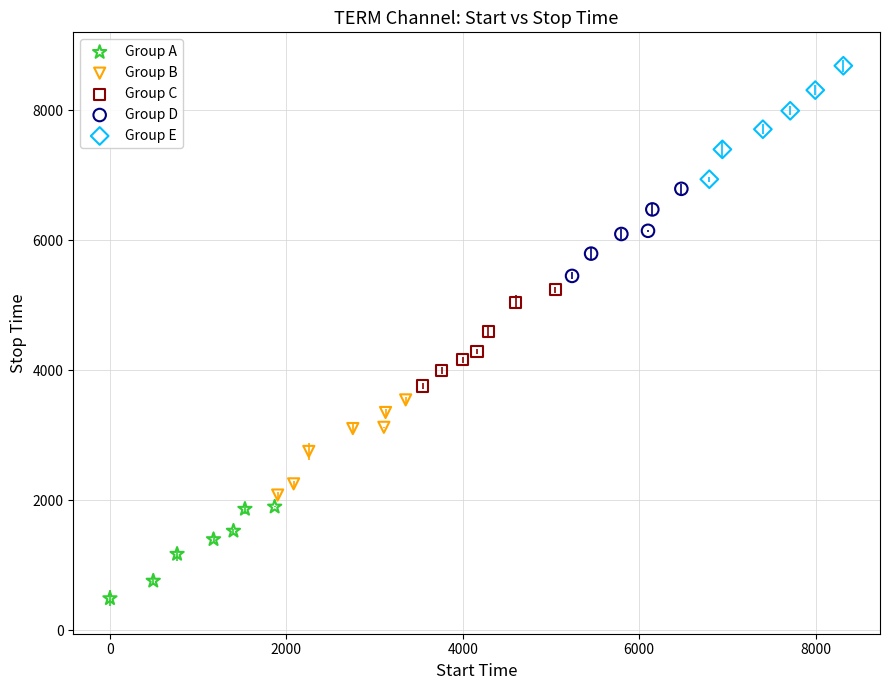

Which series has the largest Y range (max minus min)?

Group E